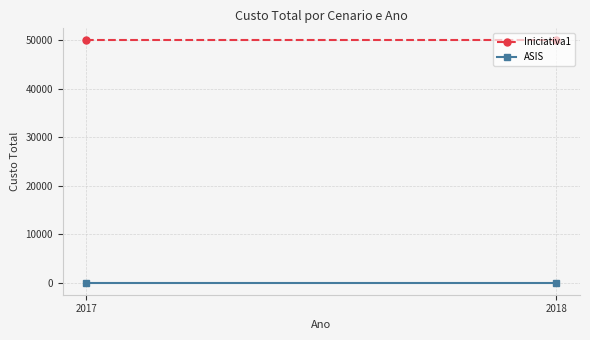

At which category is the sum across all series the highest?

2017